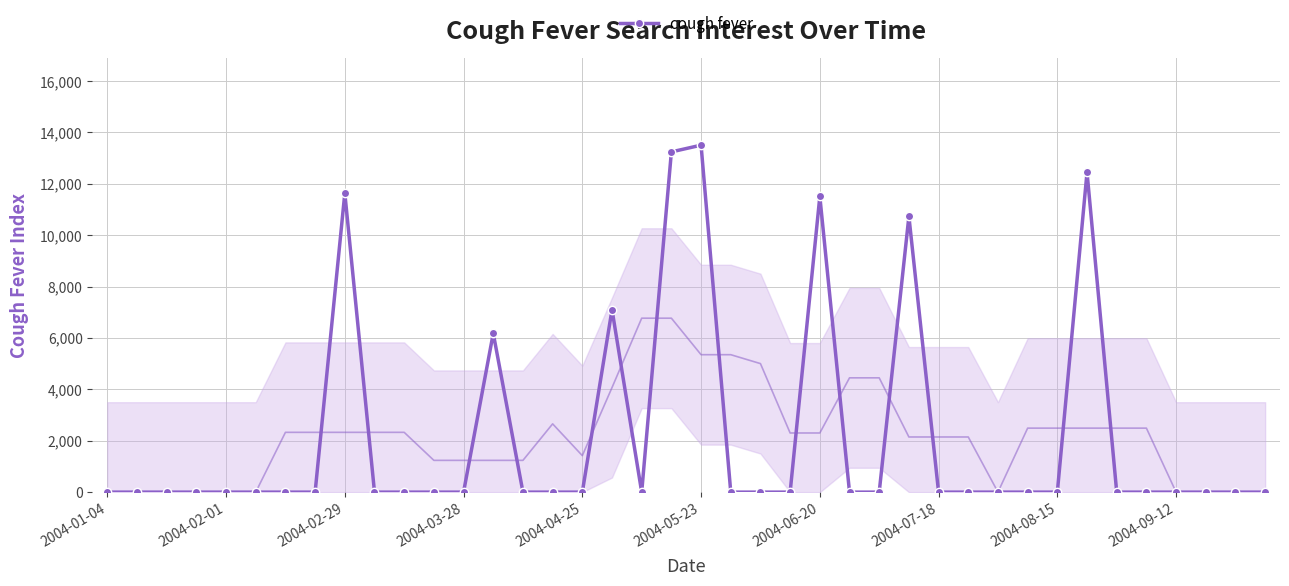

The value of cough fever at 2004-02-29 is 3765.3. True or false?

False